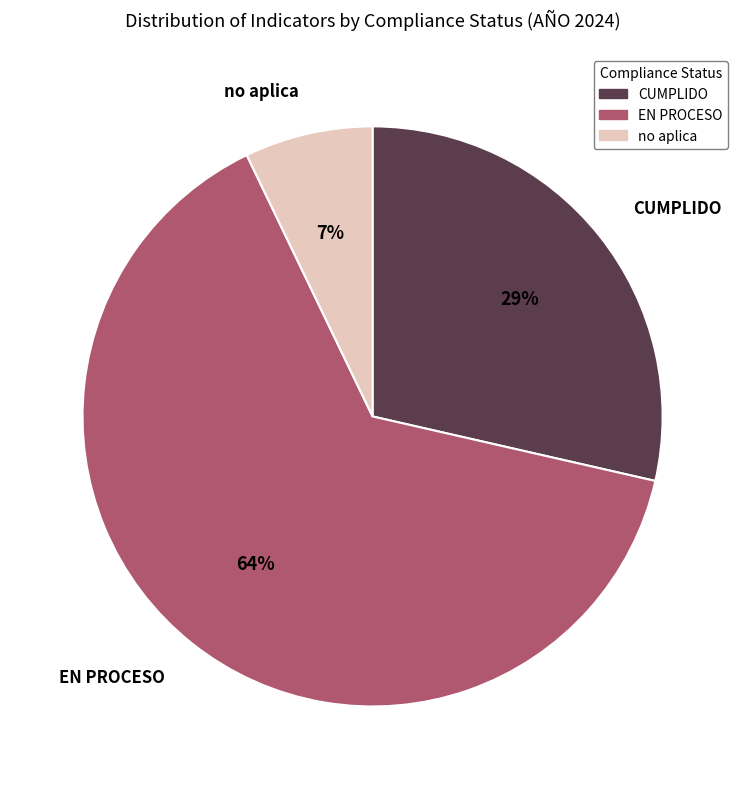

To the nearest percent, what percentage of the pie is EN PROCESO?

64%